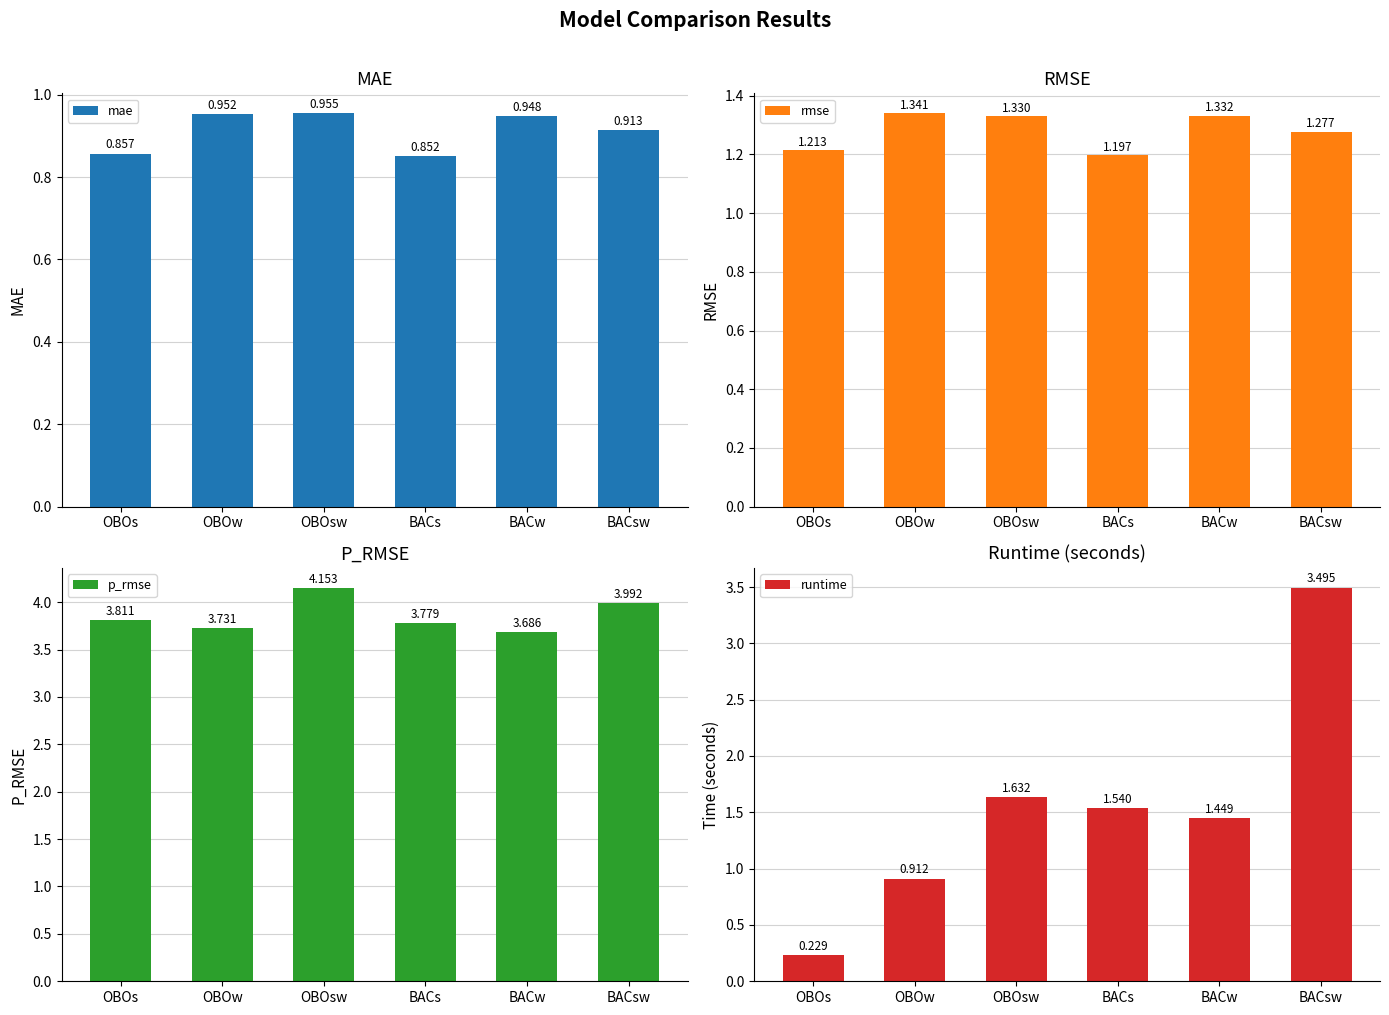

Where is mae nearest to the value 0?

BACs